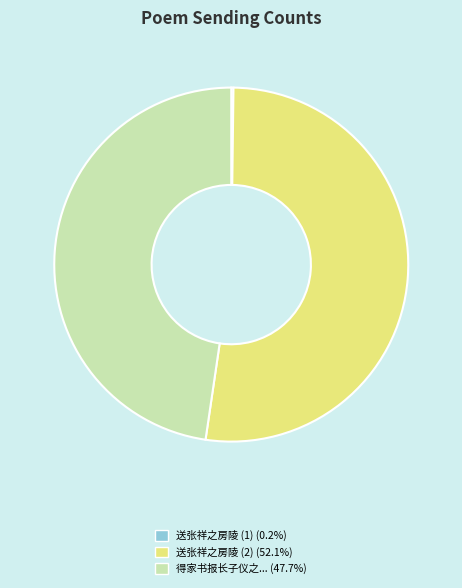

Is there any slice that represents more than half of the pie?

Yes